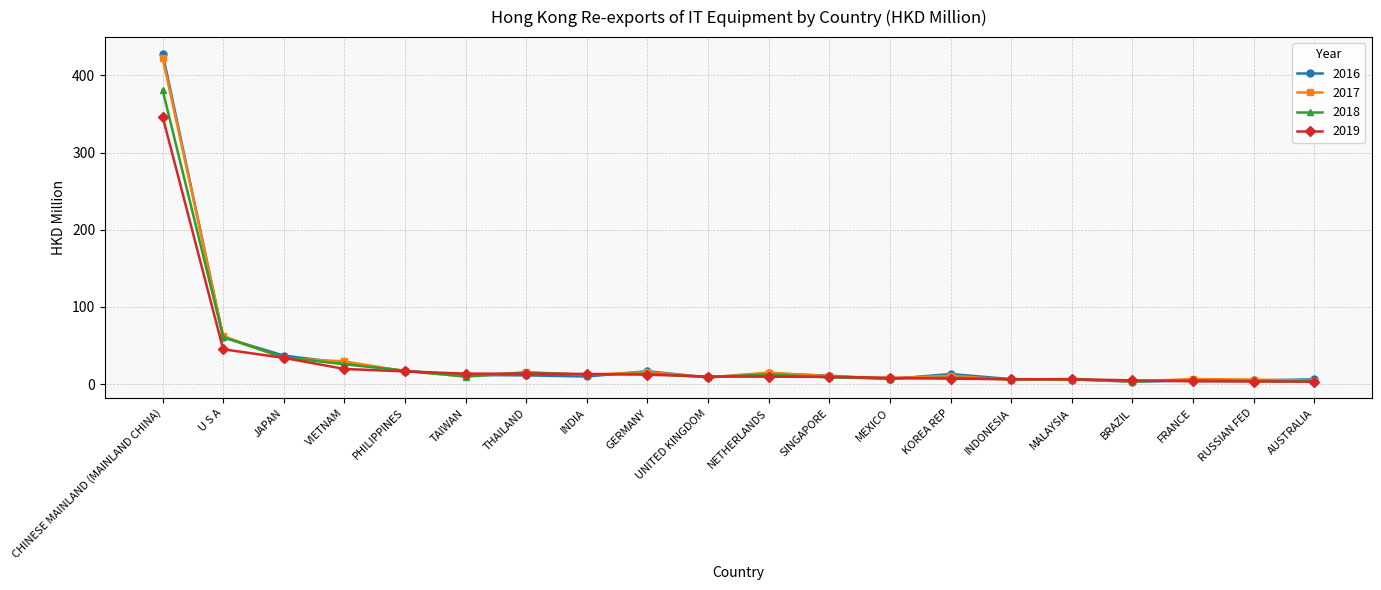

Count the number of categories in the chart.

20